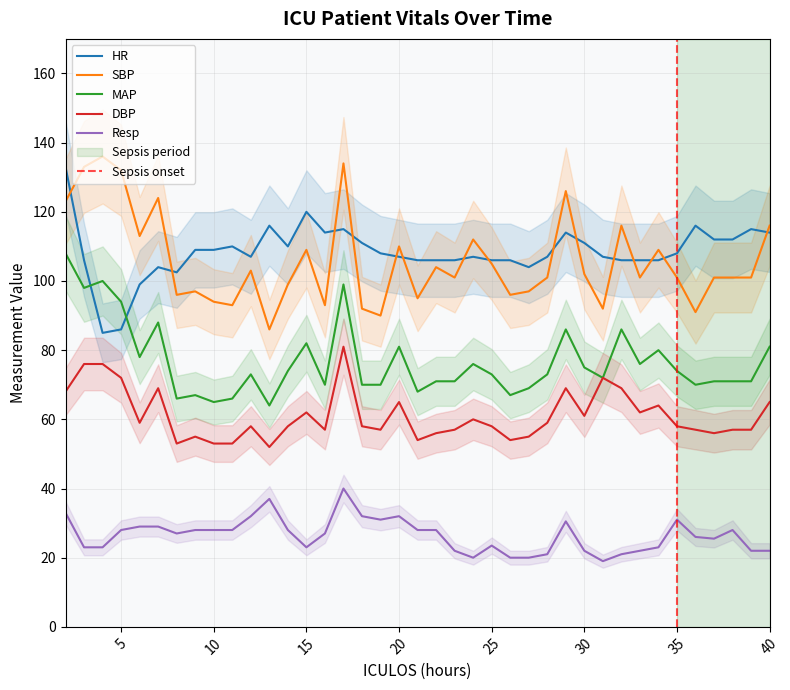

Between 11 and 13, which series saw the biggest shift?

Resp